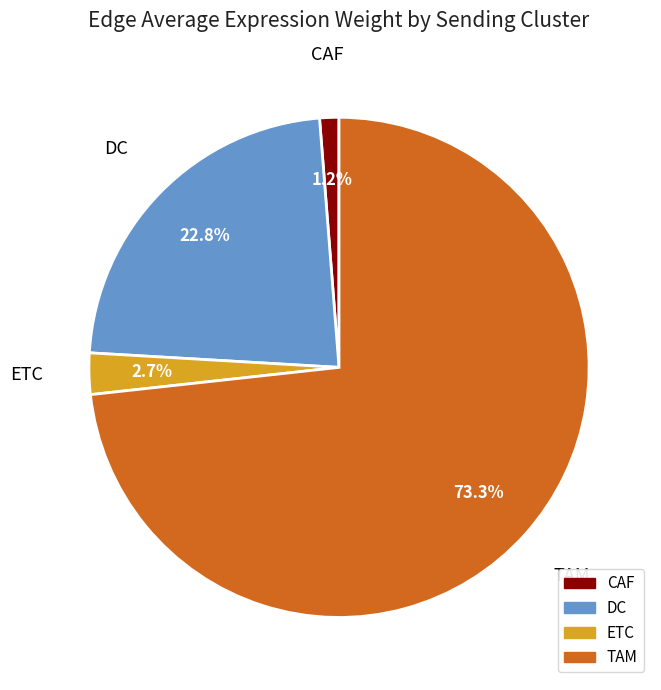

Combined, do CAF and ETC account for over 50%?

No